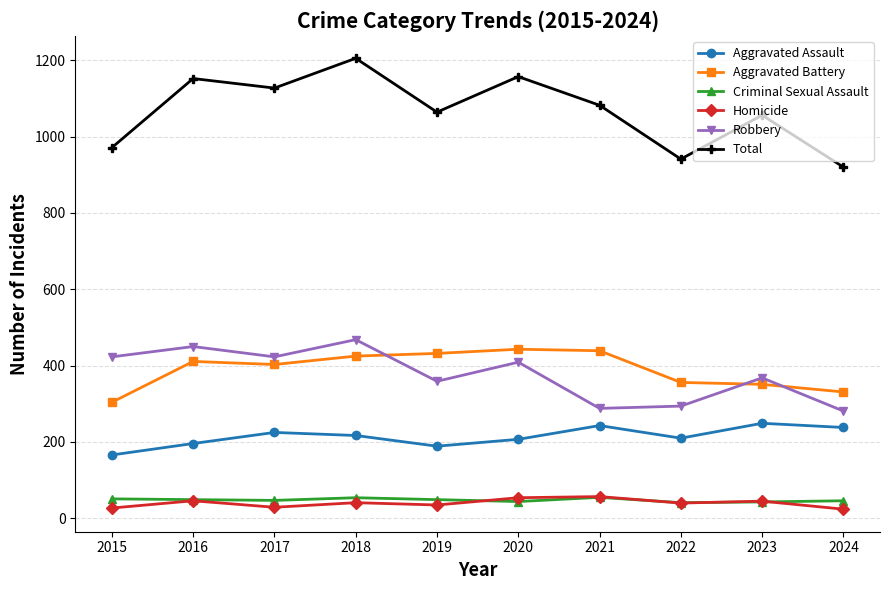

What is the spread (max minus min) of values at 2015?

944